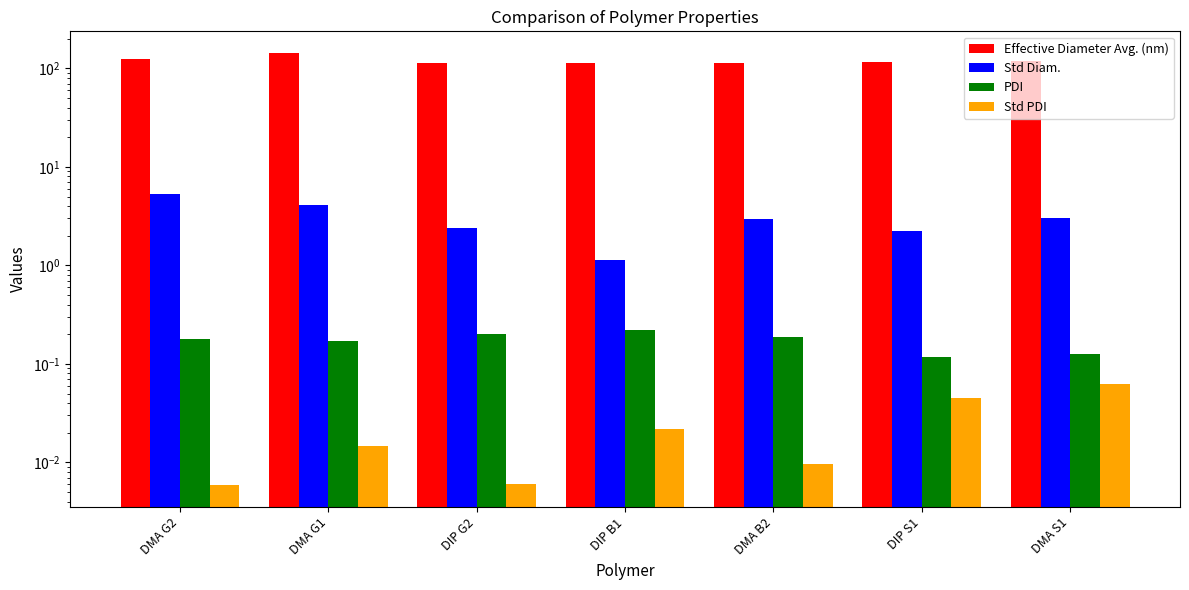

What value does the Std Diam. series have at DIP G2?

2.4